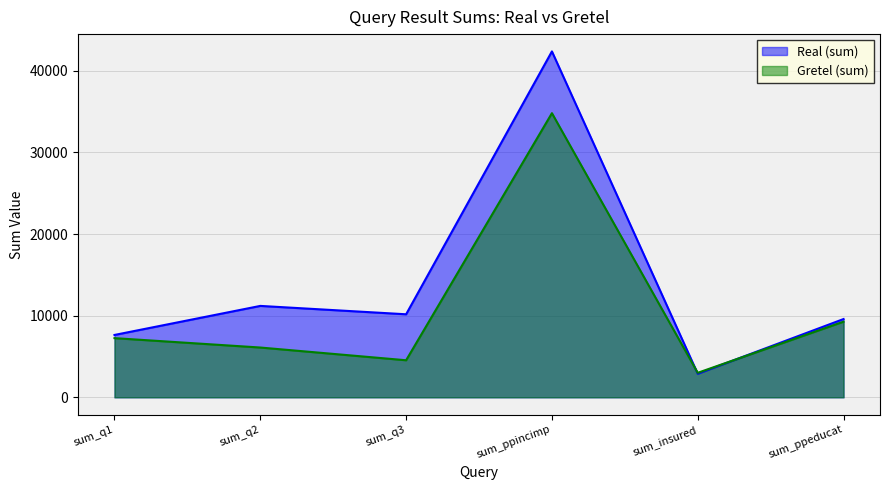

At sum_ppeducat, list the series in order from largest to smallest.

Real (sum), Gretel (sum)